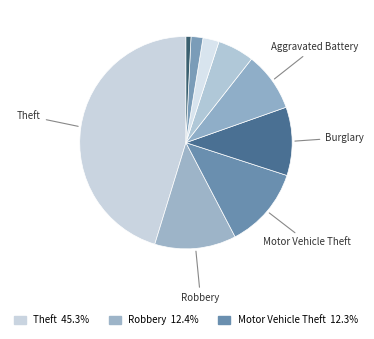

To the nearest percent, what is the average slice percentage?

11%